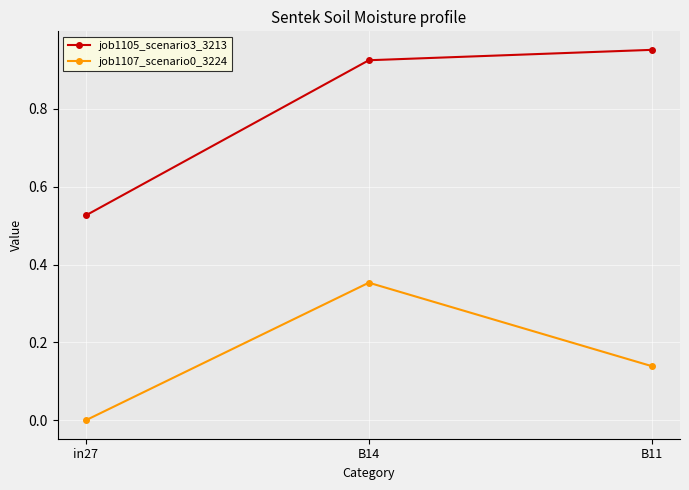

What is the label of the 1st point from the left?

in27